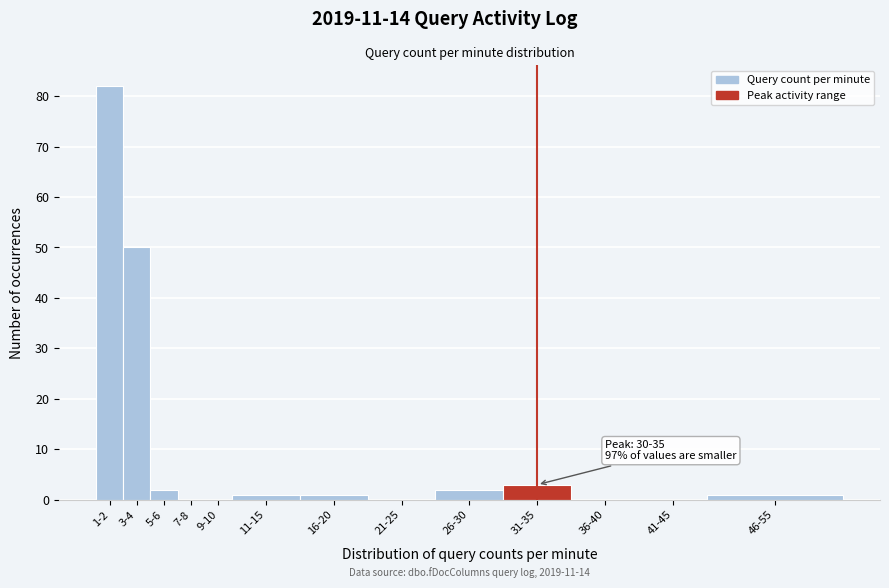

Reading right to left, extract all data points from this chart.

46-55=1	41-45=0	36-40=0	31-35=3	26-30=2	21-25=0	16-20=1	11-15=1	9-10=0	7-8=0	5-6=2	3-4=50	1-2=82